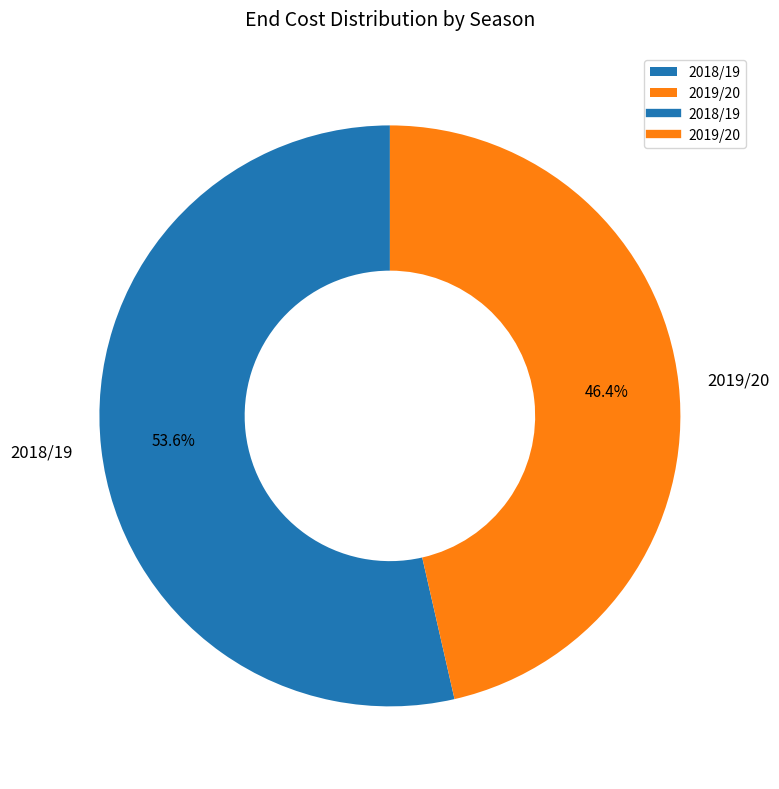

To the nearest percent, what is the difference between the largest and smallest slice percentages?

7%